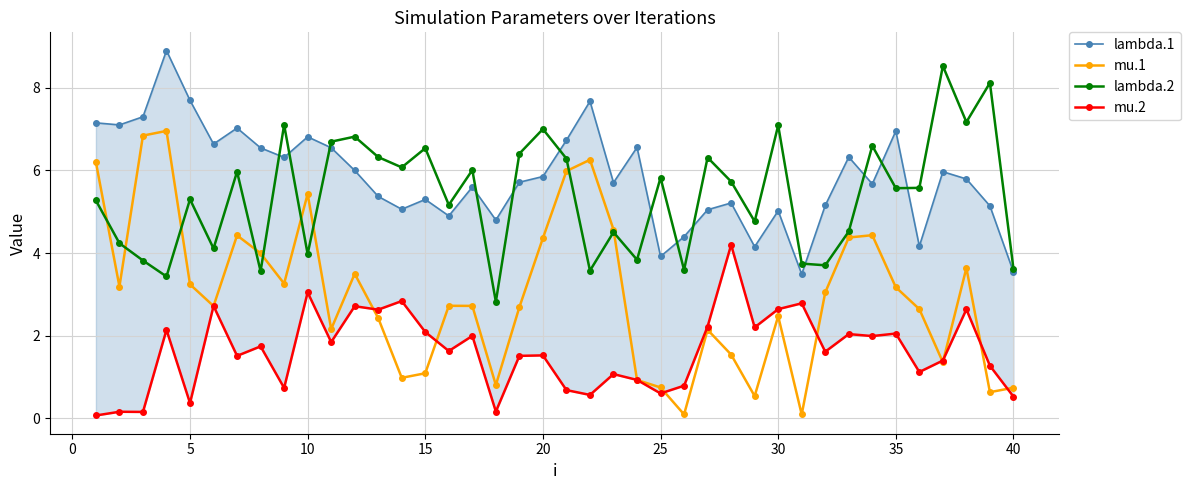

In lambda.1, how many points are lower than both neighbors (excluding endpoints)?

12